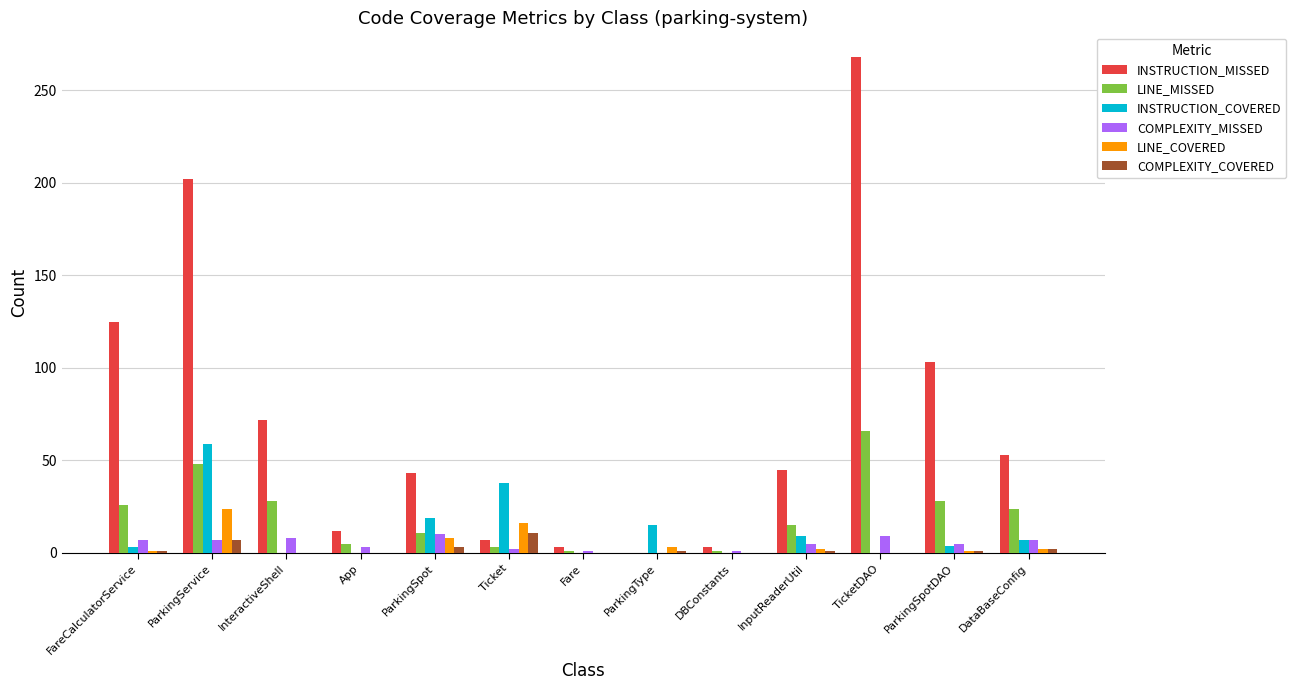

Which series has the largest range (max minus min)?

INSTRUCTION_MISSED